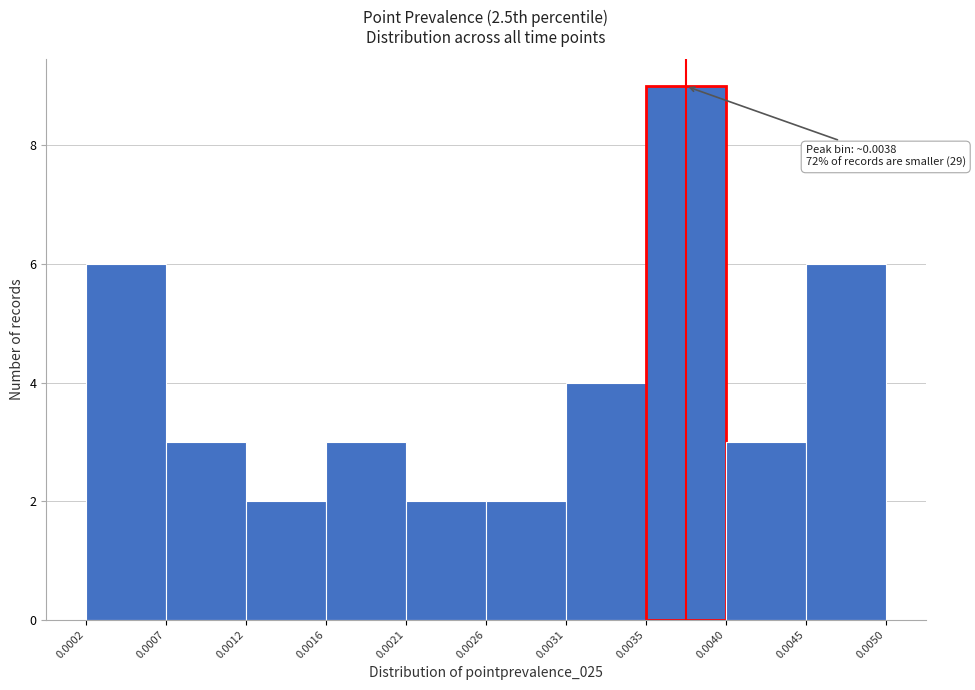

Which range on the x-axis has the tallest bar?

0.0035 to 0.0040